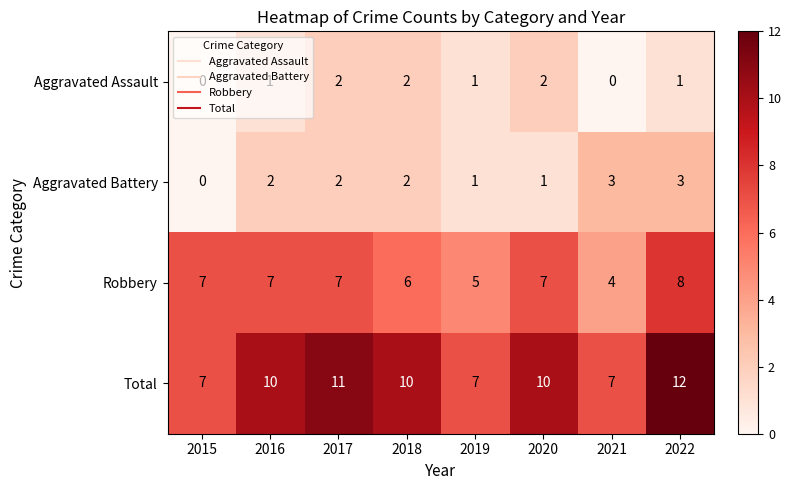

True or false: Aggravated Assault has a value of 2 at 2018.

True